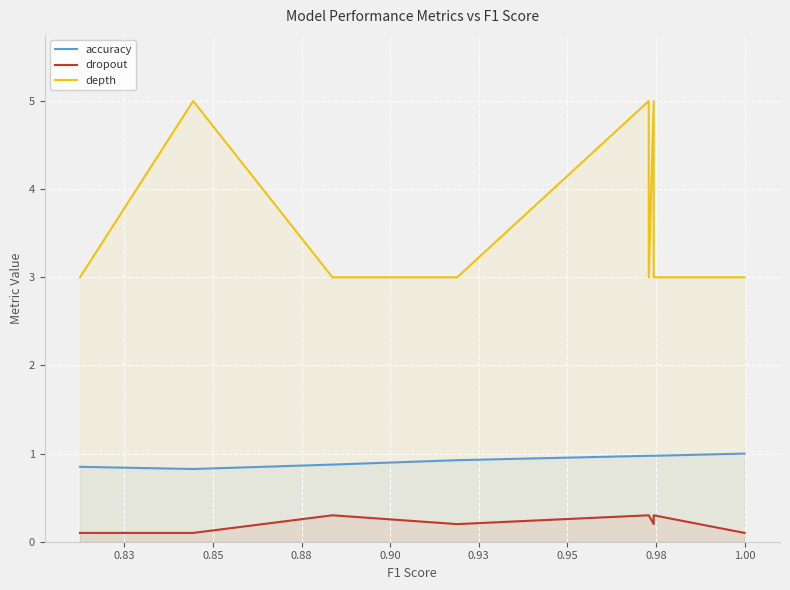

True or false: dropout has more than 1 points higher than both neighbors.

True